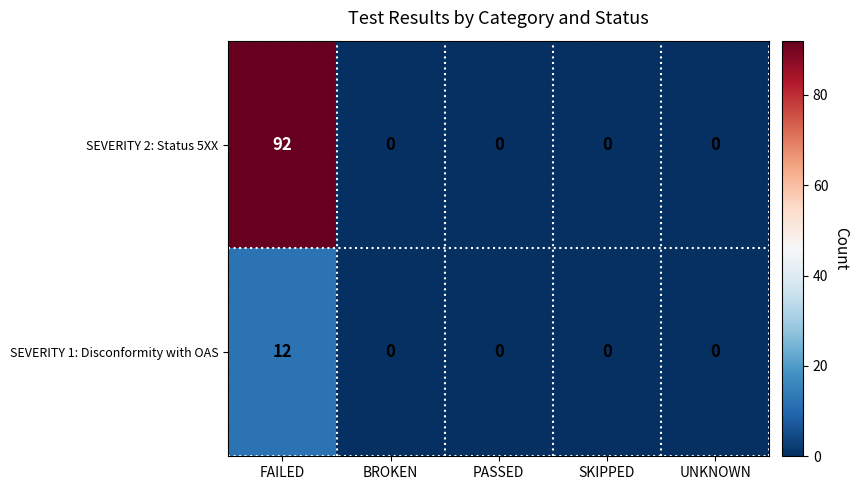

How many categories are shown in the chart?

5